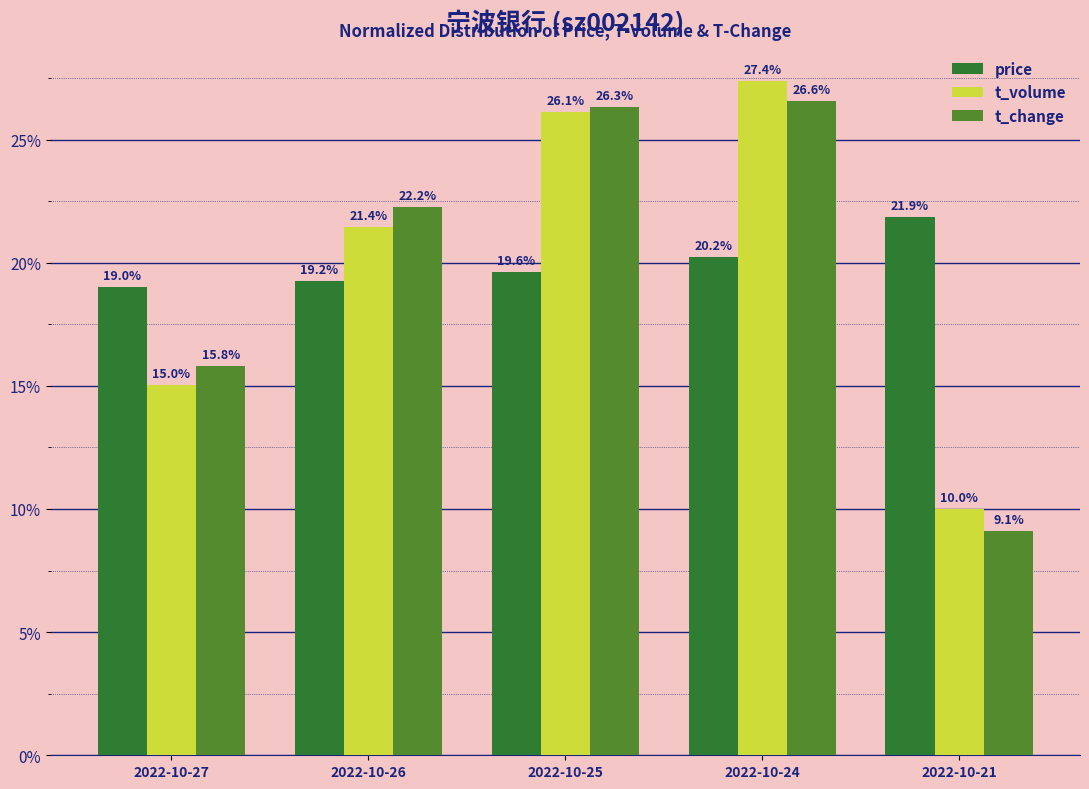

Are the bars horizontal?

No